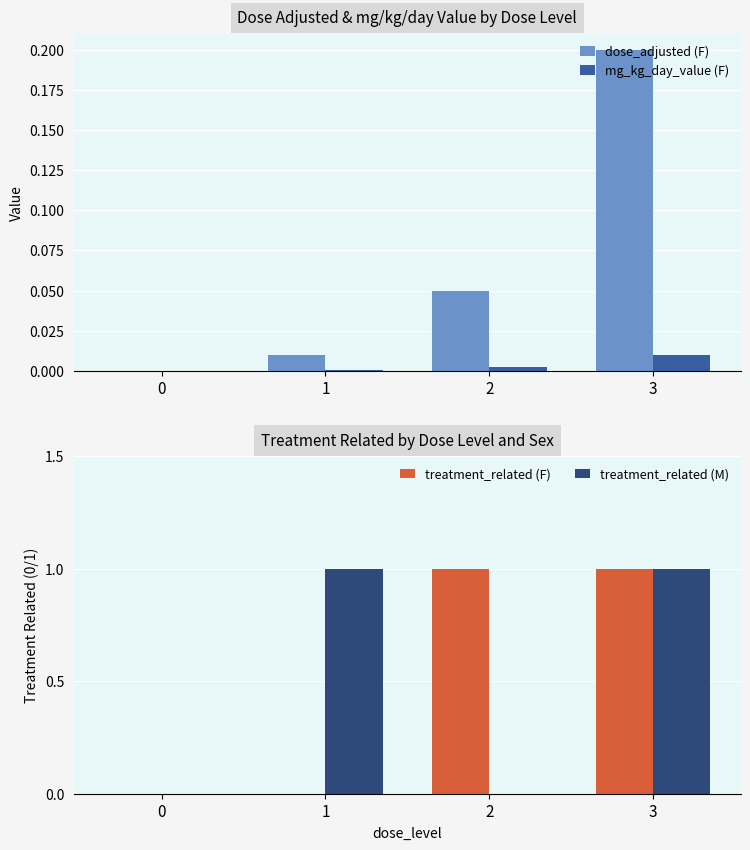

How many bars are there in each group?

4